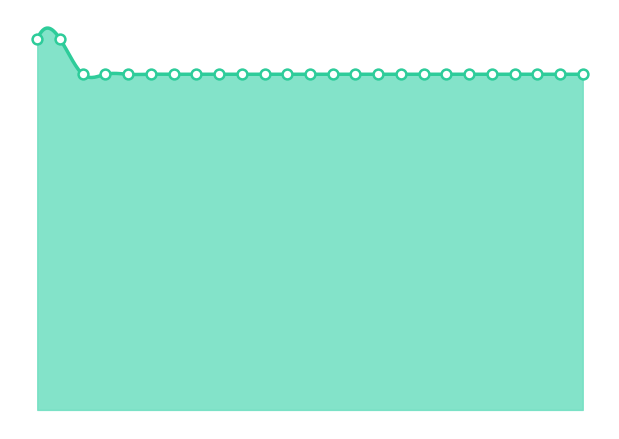

Between 41098 and 41087, which is larger?

41098